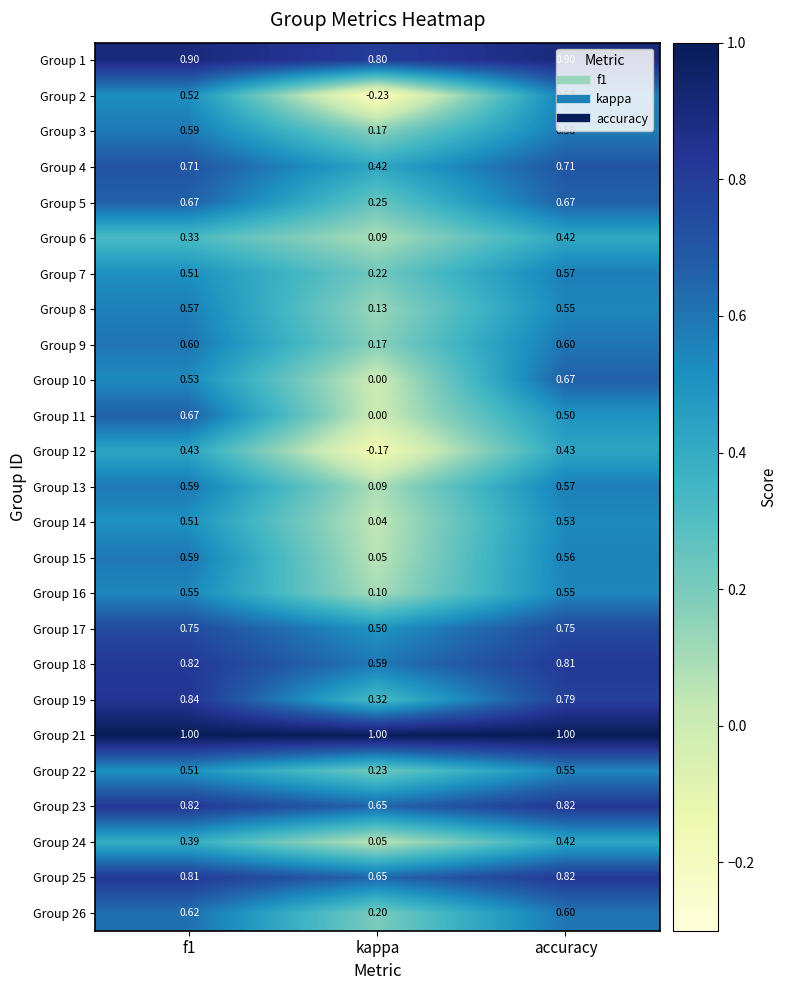

Which category has the lowest value across all series?

kappa